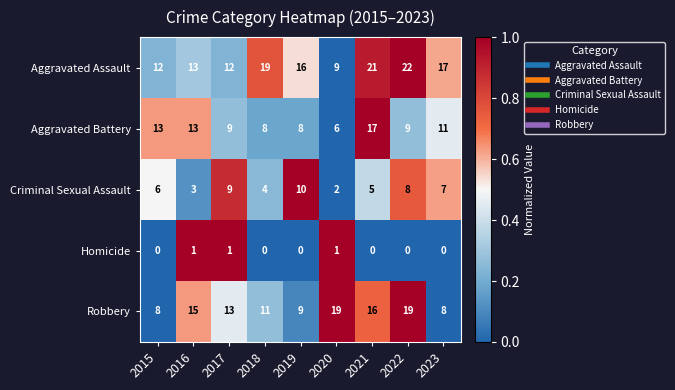

Which series has the largest total across all categories?

Aggravated Assault